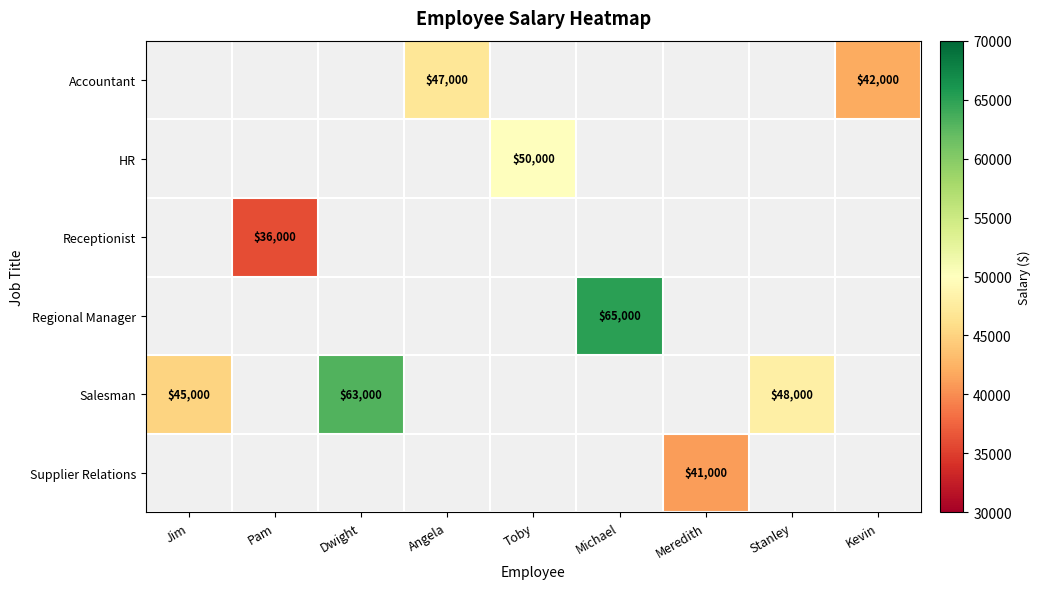

Which series has the largest range (max minus min)?

Salesman